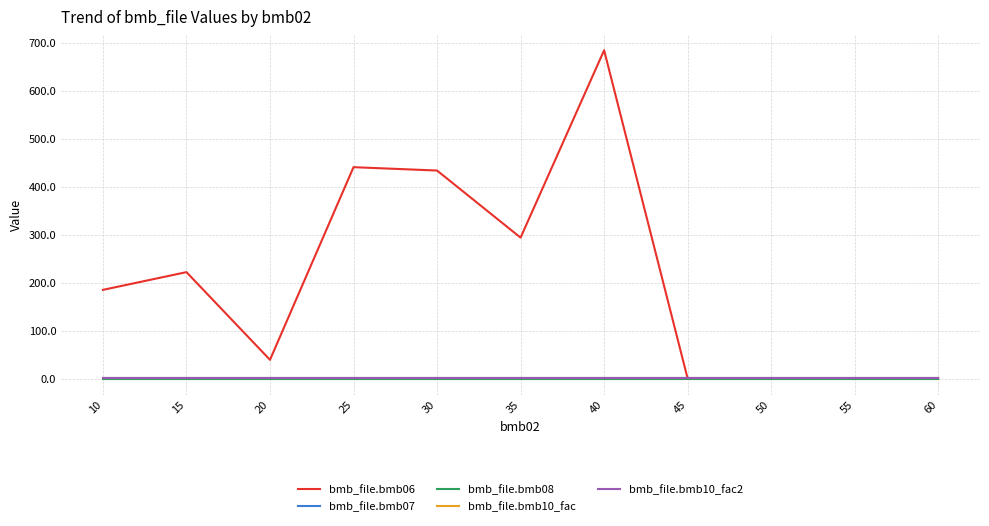

Is this an area chart (filled region under the line)?

No